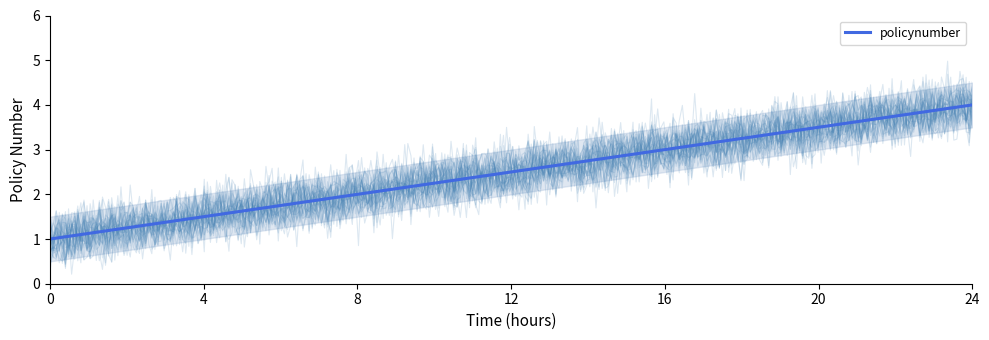

Reading right to left, list all the values displayed in this chart.

4	3	2	1